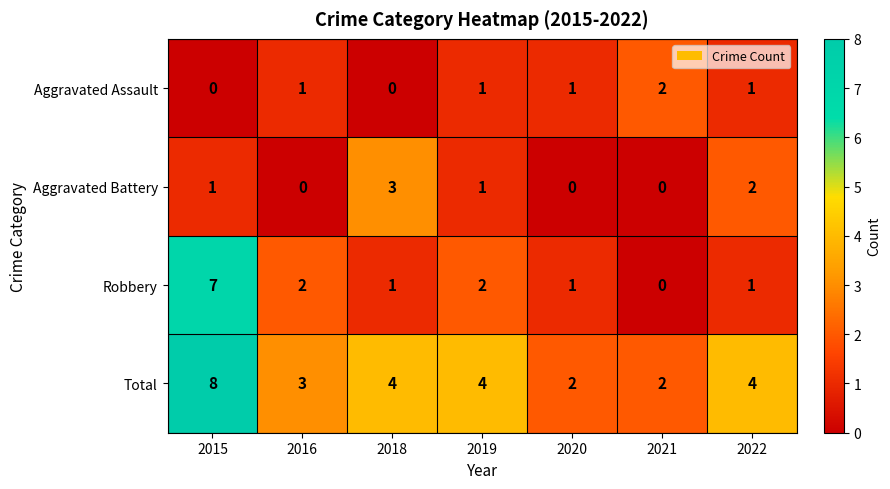

Is it true that Aggravated Battery equals 1 at 2015?

True